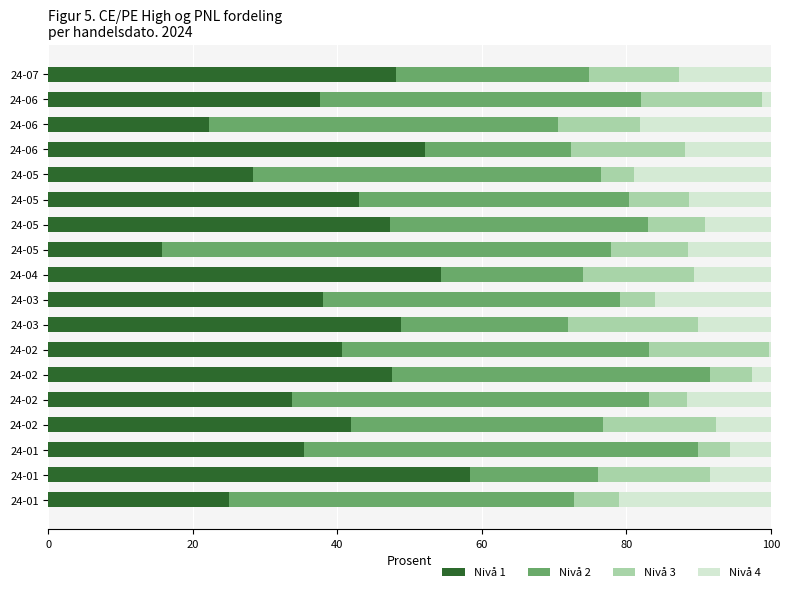

Reading left to right, transcribe all the data shown in this chart.

Nivå 1: 24.9	58.3	35.4	41.9	33.7	47.6	40.6	48.8	38.0	54.3	15.7	47.3	43.0	28.3	52.2	22.3	37.6	48.2
Nivå 2: 47.9	17.7	54.5	34.9	49.4	44.0	42.6	23.0	41.1	19.6	62.2	35.7	37.3	48.2	20.1	48.3	44.3	26.7
Nivå 3: 6.1	15.5	4.5	15.6	5.3	5.9	16.6	18.0	4.8	15.4	10.6	7.9	8.3	4.6	15.8	11.3	16.8	12.5
Nivå 4: 21.1	8.4	5.6	7.6	11.6	2.5	0.2	10.1	16.1	10.6	11.4	9.1	11.4	18.9	11.8	18.1	1.2	12.7